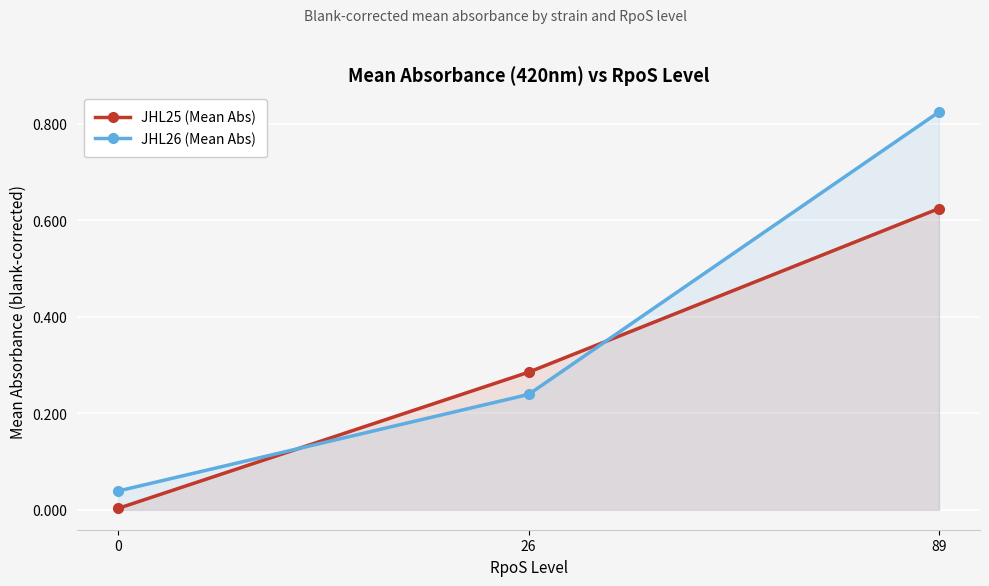

Which has a higher value, 0 or 89?

89